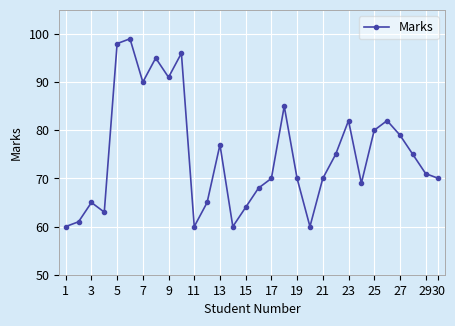

What is the difference between the second highest and minimum values?

38